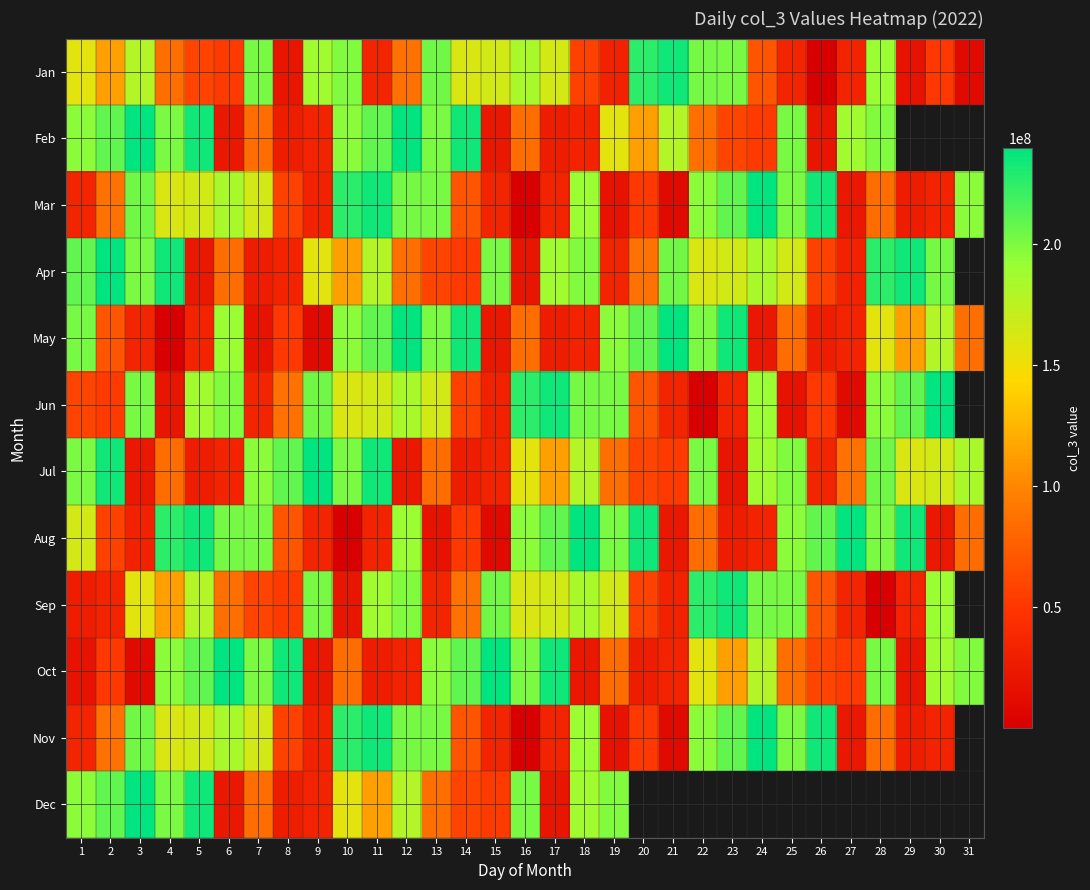

How many series are shown in this chart?

12